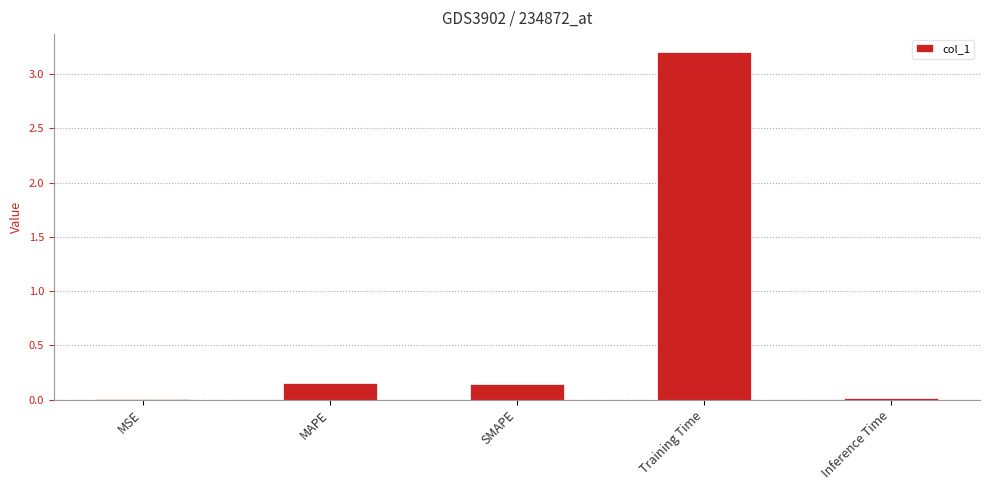

Which label corresponds to the largest value in the chart?

Training Time